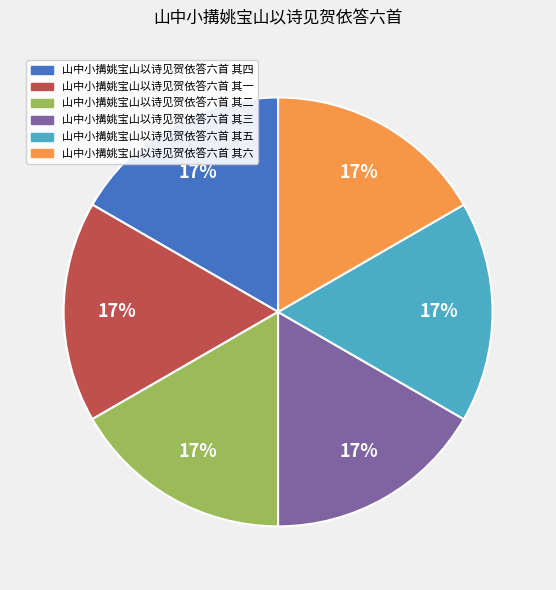

Approximately how many times larger is the value at 山中小搆姚宝山以诗见贺依答六首 其二 compared to 山中小搆姚宝山以诗见贺依答六首 其四?

1.0